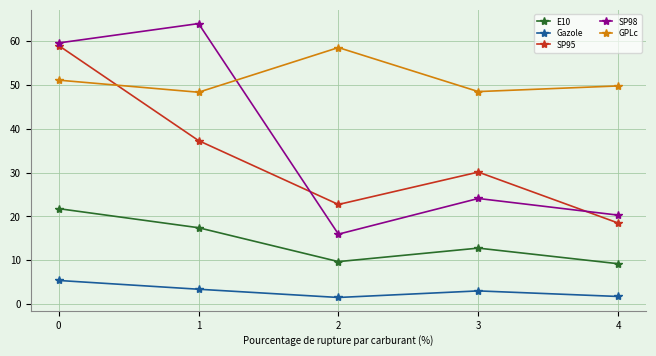

True or false: SP95 has a value of 37.3 at 1.

True